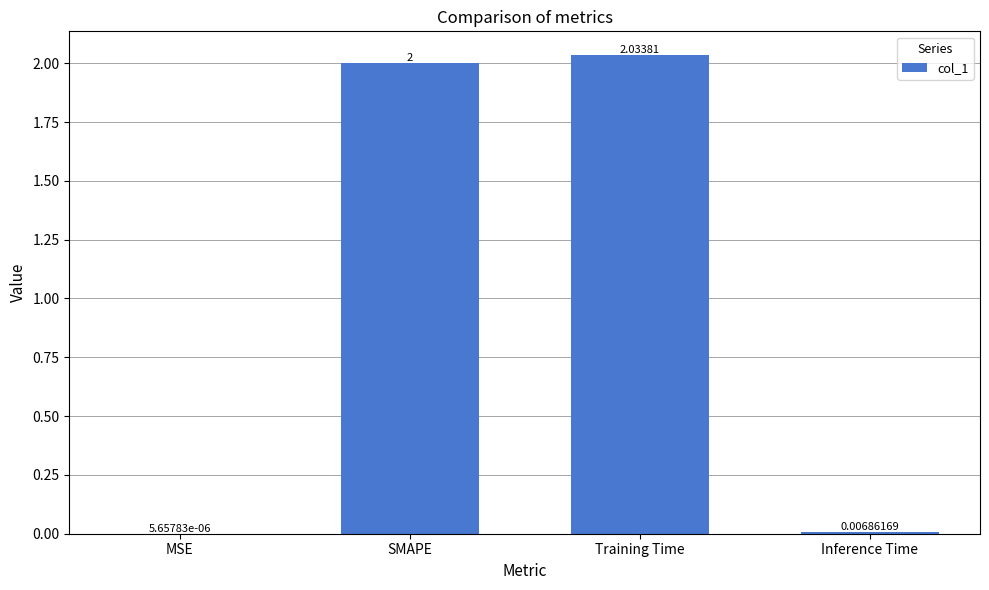

Which label corresponds to the largest value in the chart?

Training Time